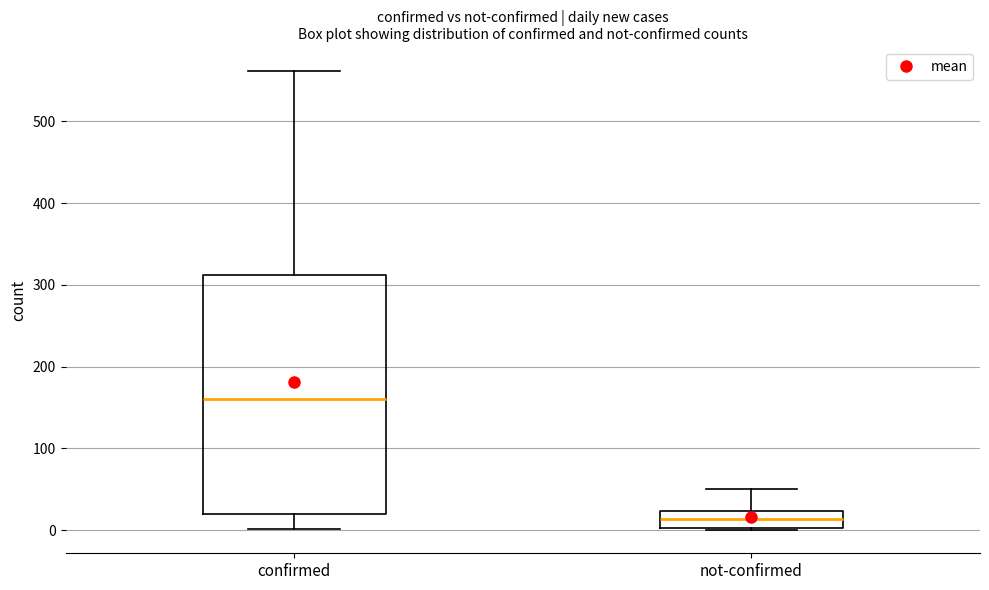

Where does the lower whisker of the box for confirmed end on the y-axis? The values are not printed on the chart, so give them approximately, as read against the axis.

0